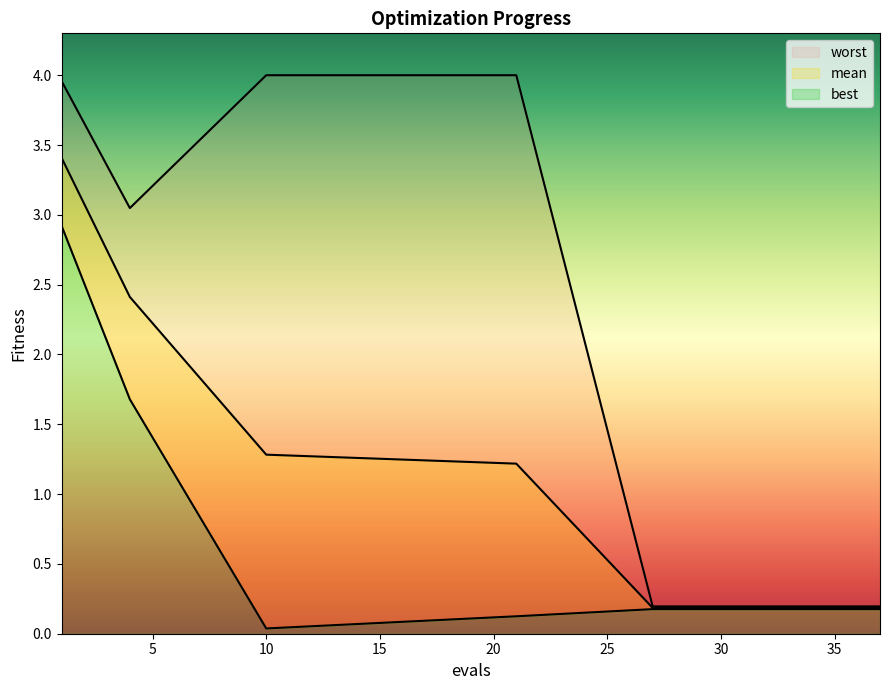

Is the value of best at 28 greater than the value of mean at 32?

No